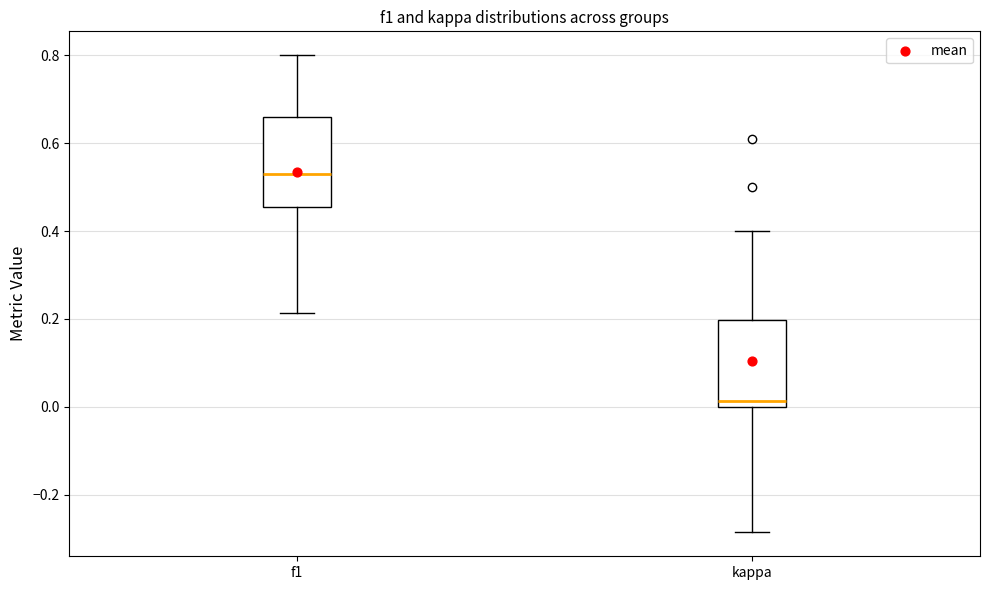

Reading left to right, transcribe this box plot: for each box, give where its median line is, the range the box spans, and where its two whiskers end, as read against the y-axis. The values are not printed on the chart, so give them approximately, as read against the axis.

f1: median 0.52, box 0.46 to 0.66, whiskers 0.22 to 0.80
kappa: median 0.02, box 0.00 to 0.20, whiskers -0.28 to 0.40